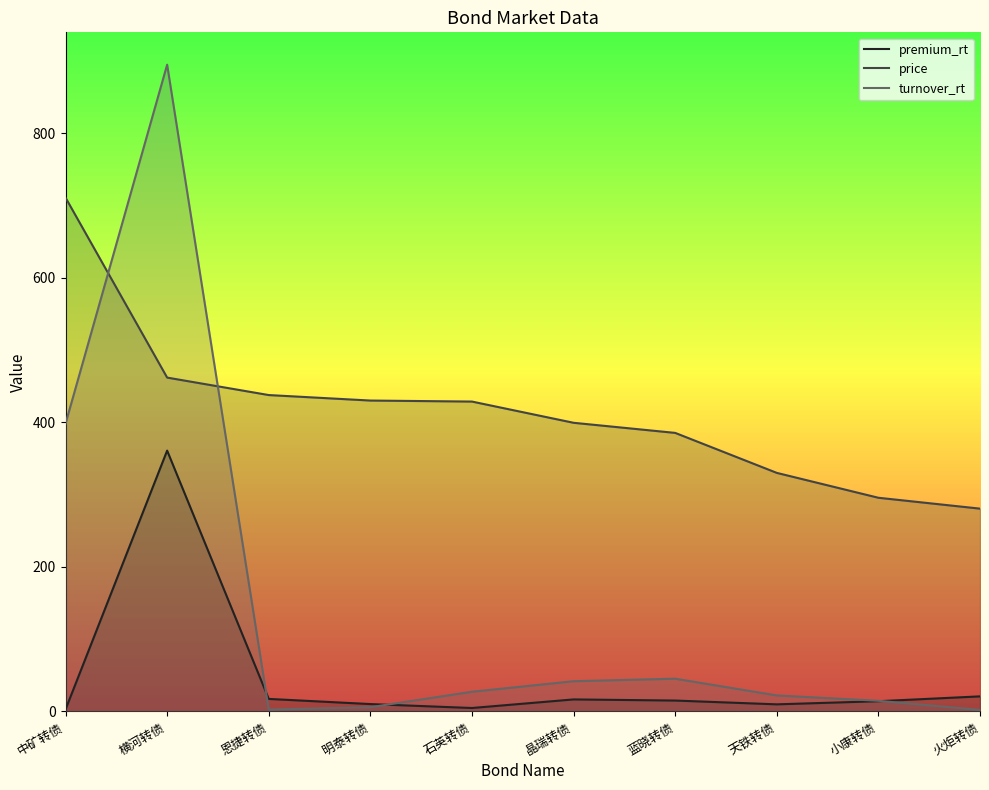

How many times do turnover_rt and premium_rt cross each other?

3